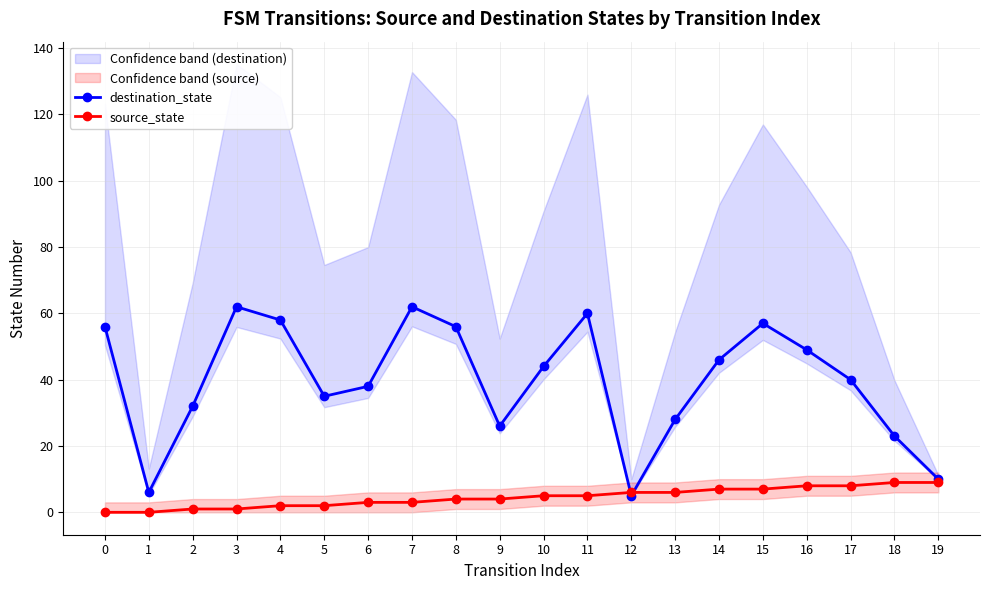

The value of source_state at 13 is 6. True or false?

True